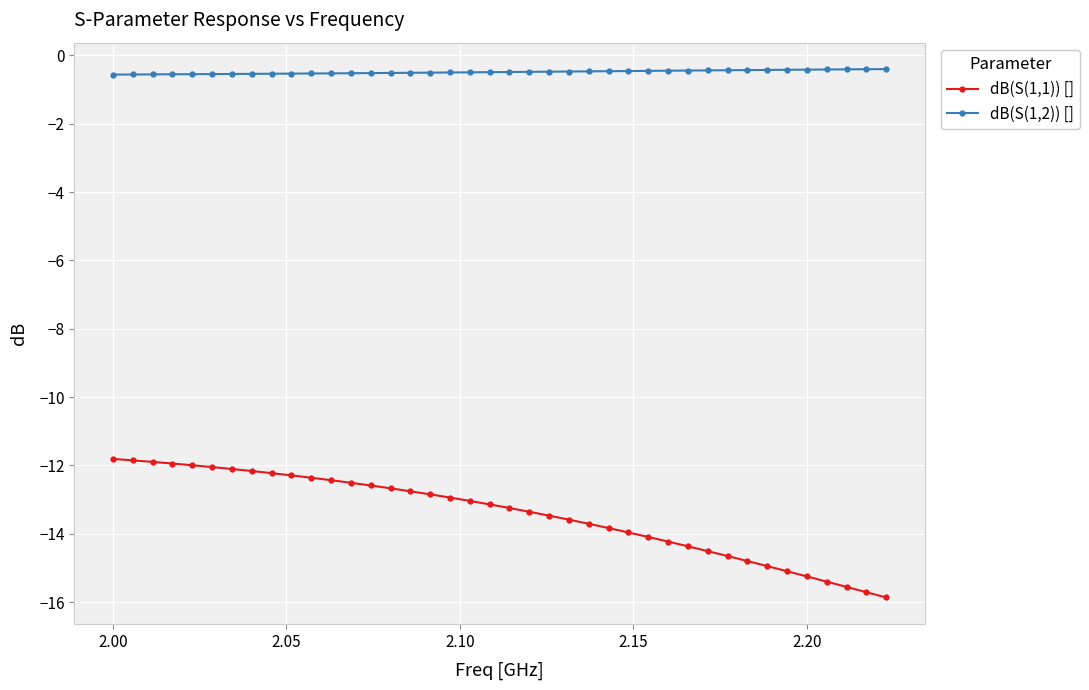

True or false: dB(S(1,2)) [] and dB(S(1,1)) [] intersect in this chart.

False